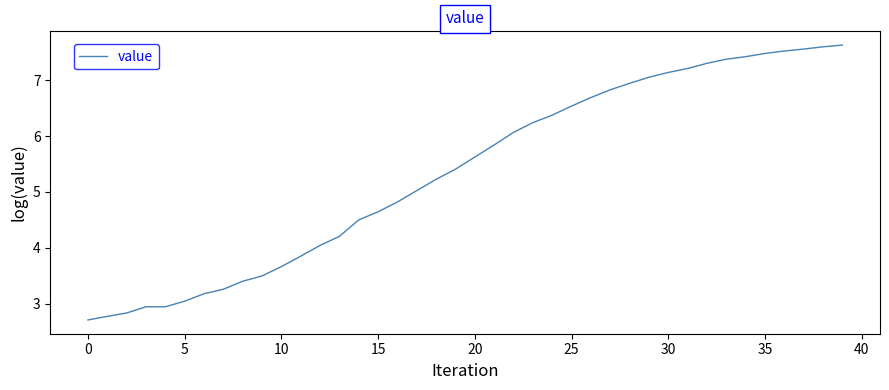

What is the difference between the maximum and minimum values?

4.9